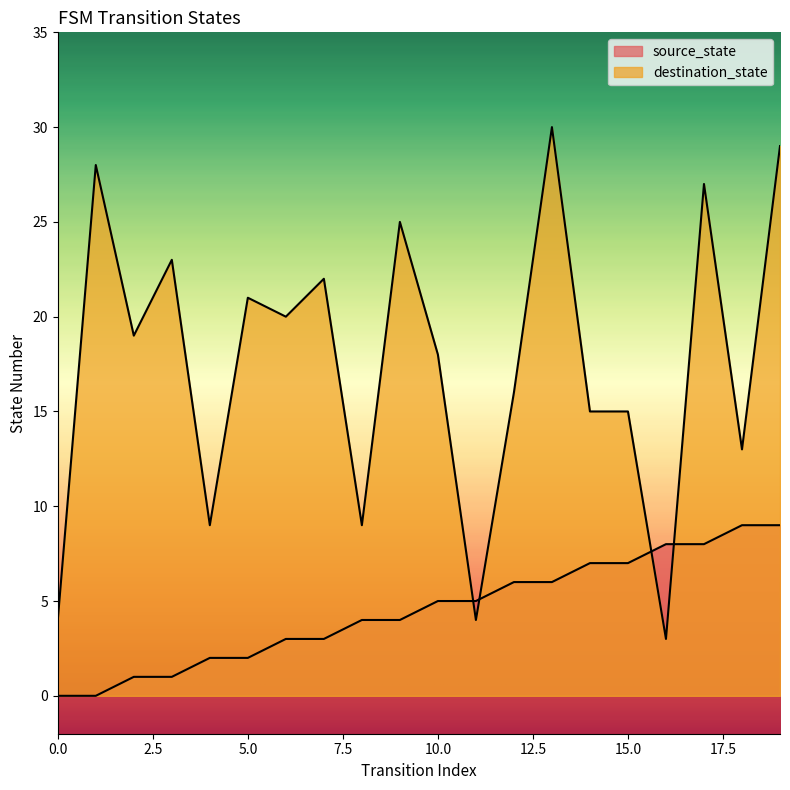

What is the value of the source_state point at the 13th from the left?

6